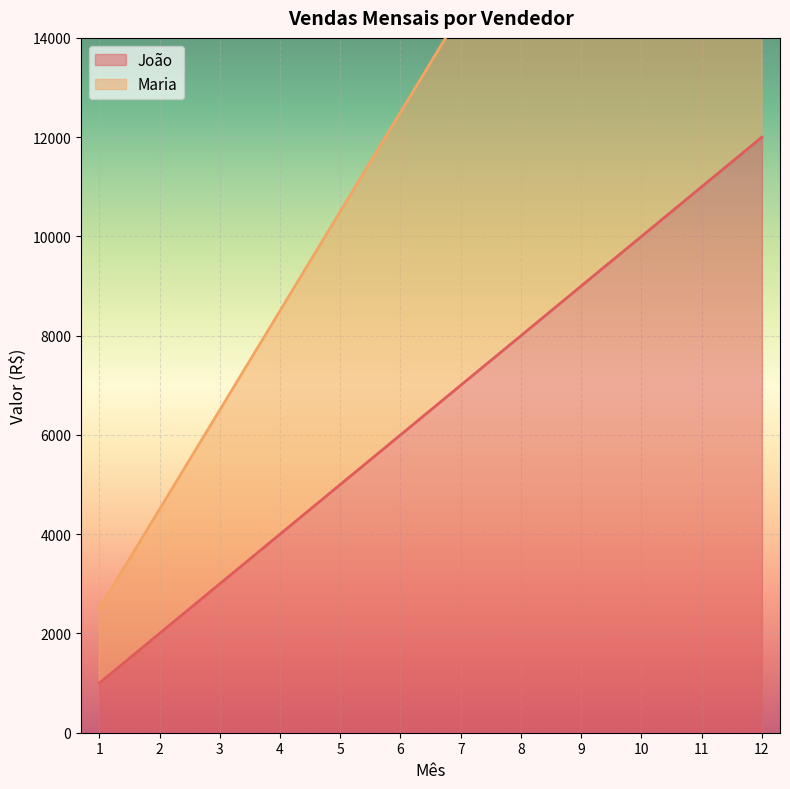

Which series has the largest total across all categories?

Maria